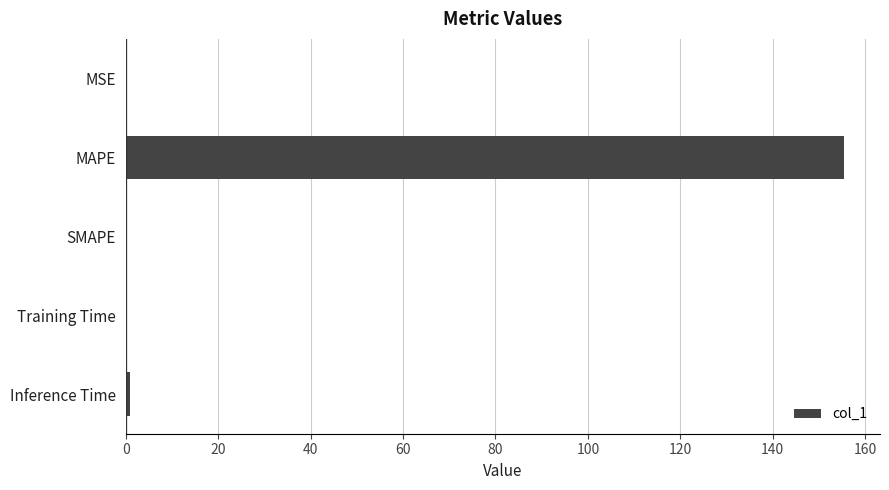

What is the maximum value shown in the chart?

155.4